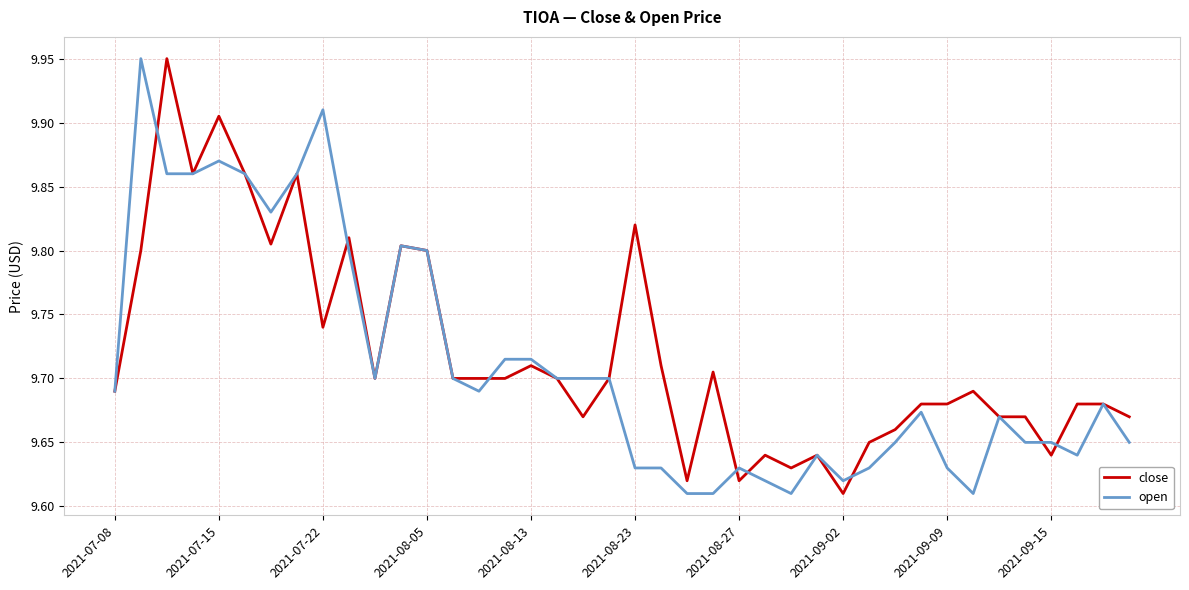

Between 2021-08-05 and 2021-09-15, which series saw the biggest shift?

close